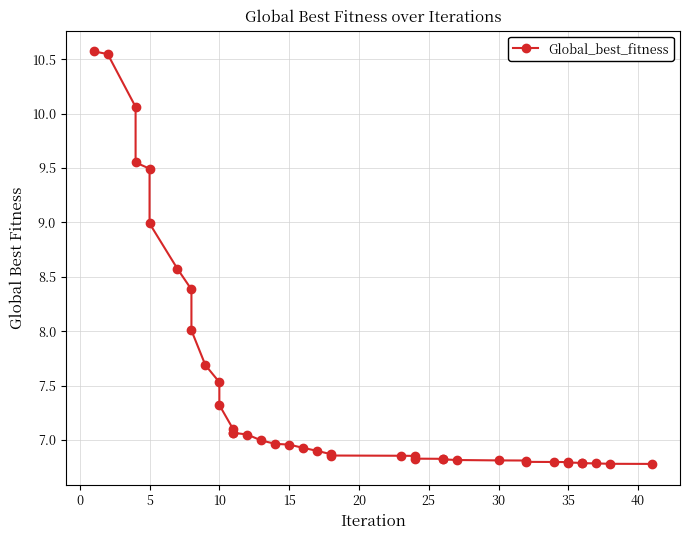

How many lines are shown in the chart?

1